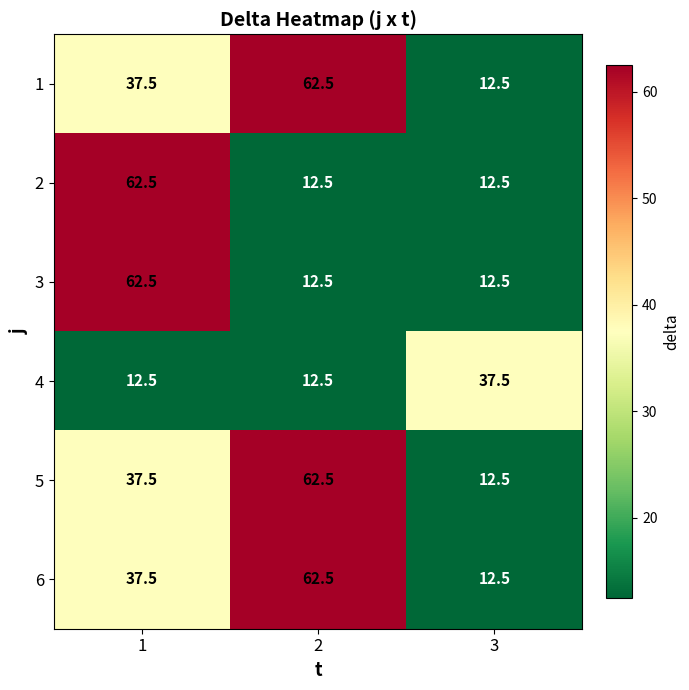

What is the greatest value displayed?

62.5